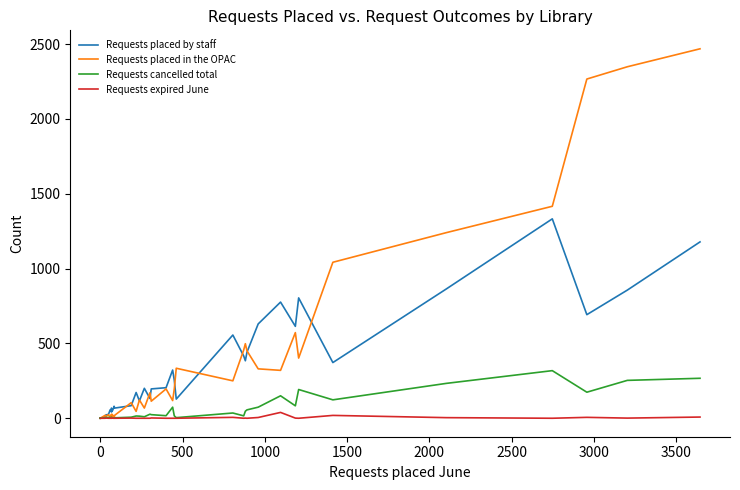

What is the value of the Requests placed by staff point at the 31st from the left?

630